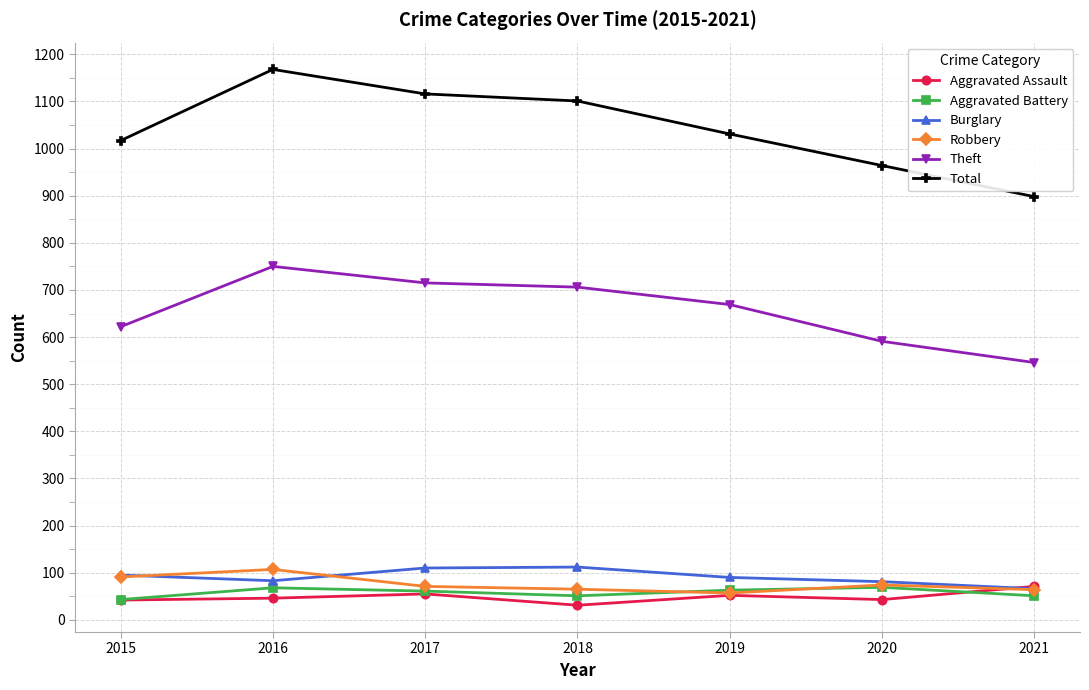

Between 2017 and 2021, which series saw the biggest shift?

Total